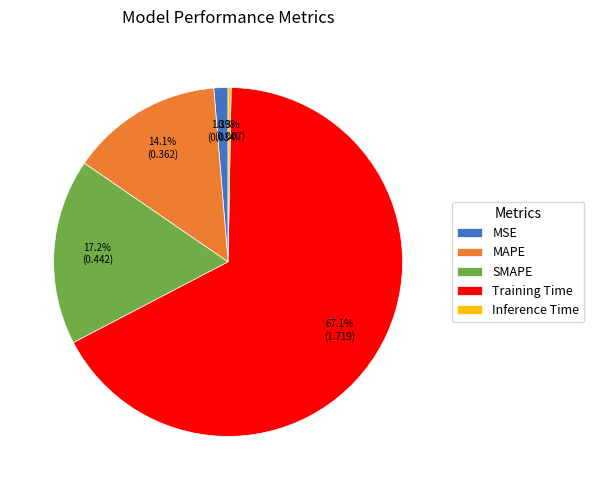

The MSE slice represents 1% of the pie. True or false?

True